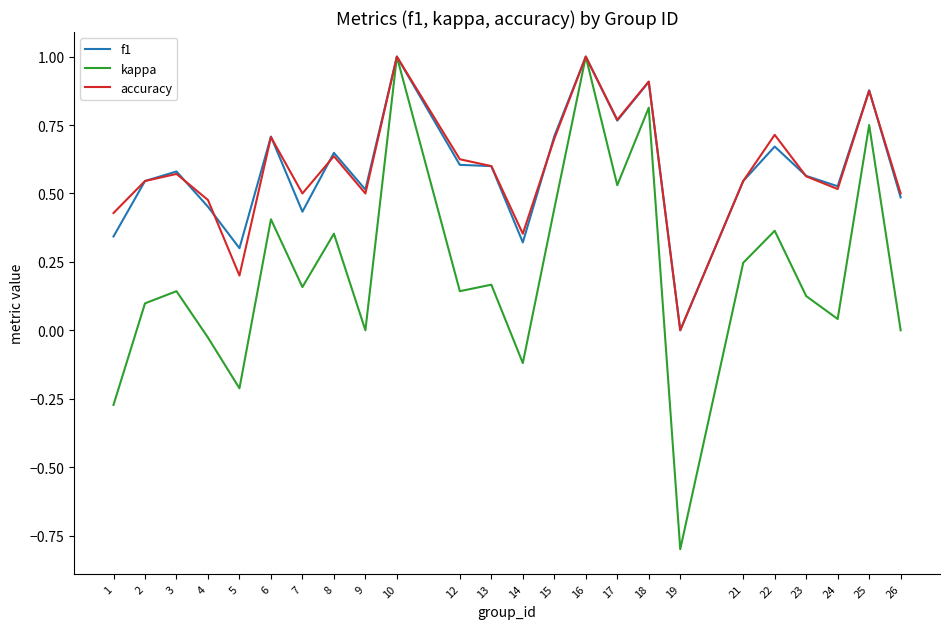

Where is the first local maximum for accuracy?

3